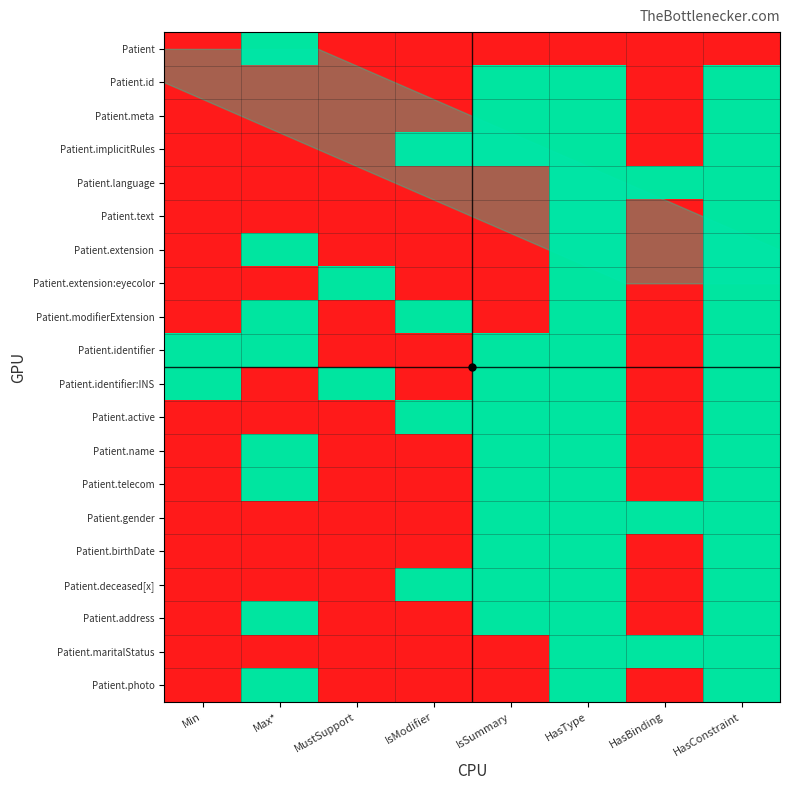

At HasConstraint, list the series in order from smallest to largest.

Patient, Patient.id, Patient.meta, Patient.implicitRules, Patient.language, Patient.text, Patient.extension, Patient.extension:eyecolor, Patient.modifierExtension, Patient.identifier, Patient.identifier:INS, Patient.active, Patient.name, Patient.telecom, Patient.gender, Patient.birthDate, Patient.deceased[x], Patient.address, Patient.maritalStatus, Patient.photo